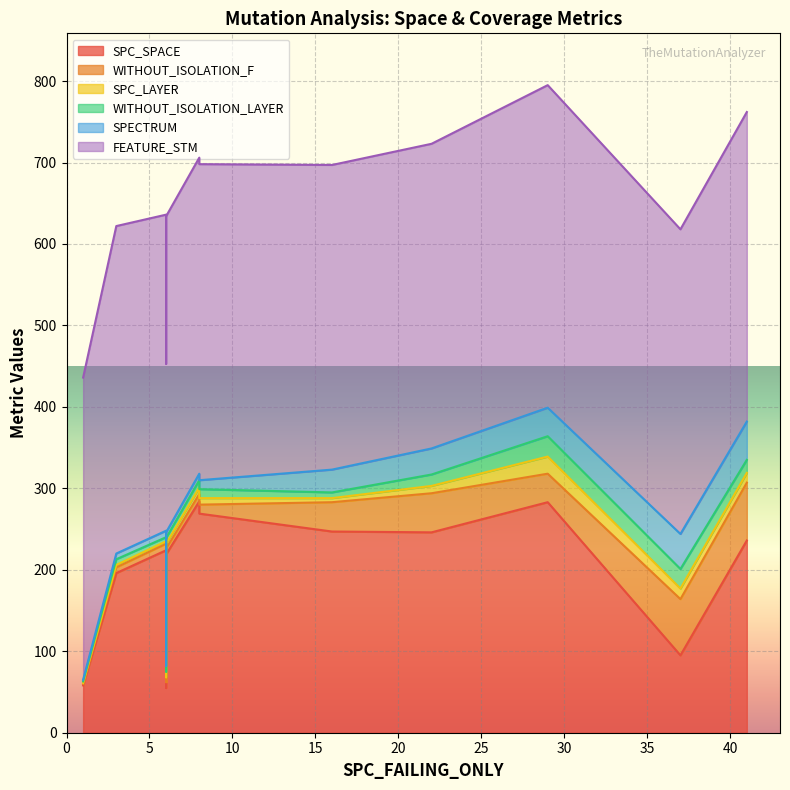

List the series in order of their peak value, lowest first.

SPC_LAYER, WITHOUT_ISOLATION_LAYER, SPECTRUM, WITHOUT_ISOLATION_F, SPC_SPACE, FEATURE_STM